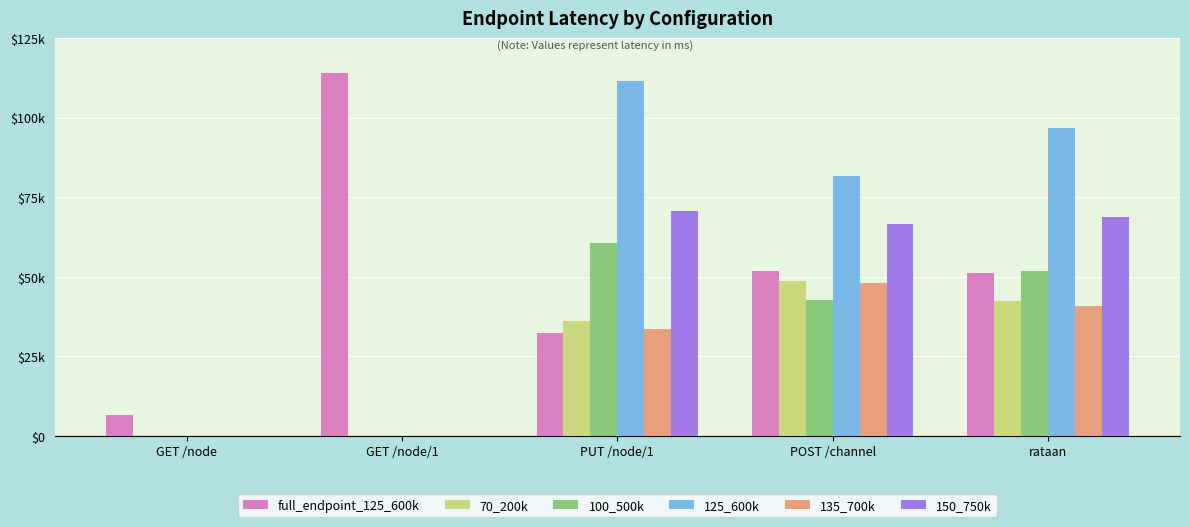

What are all the series names shown in the legend?

full_endpoint_125_600k, 70_200k, 100_500k, 125_600k, 135_700k, 150_750k